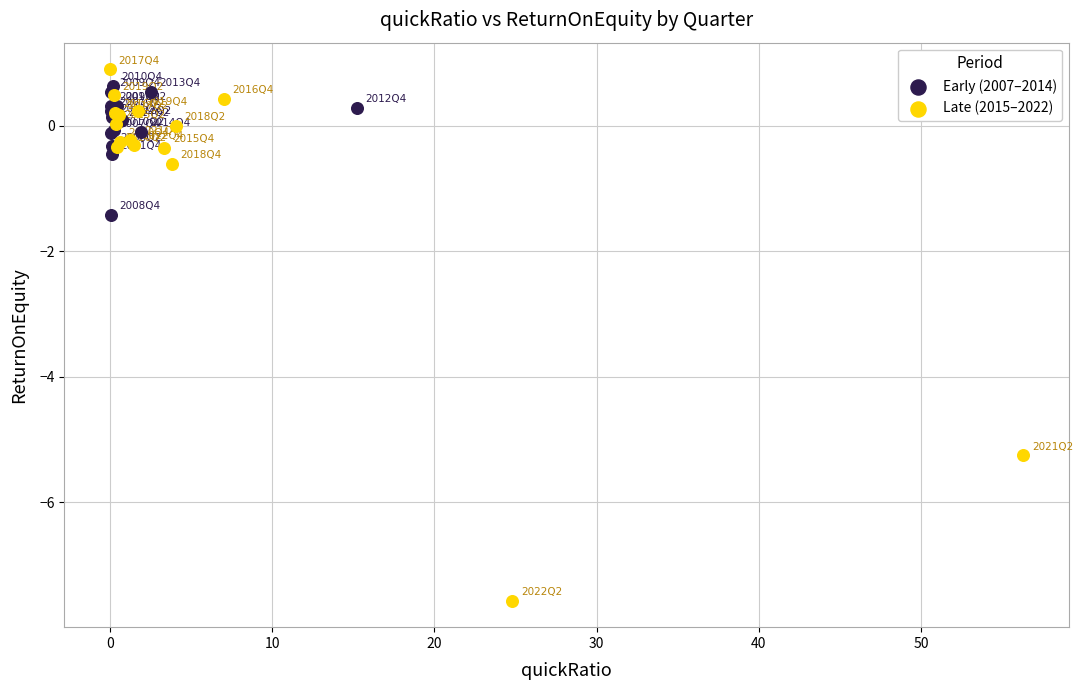

Which series has the widest spread of Y values?

Late (2015–2022)